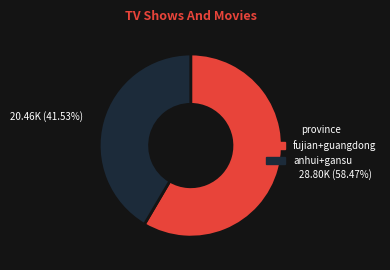

Which has a higher value, 28.80K (58.47%) or 20.46K (41.53%)?

28.80K (58.47%)